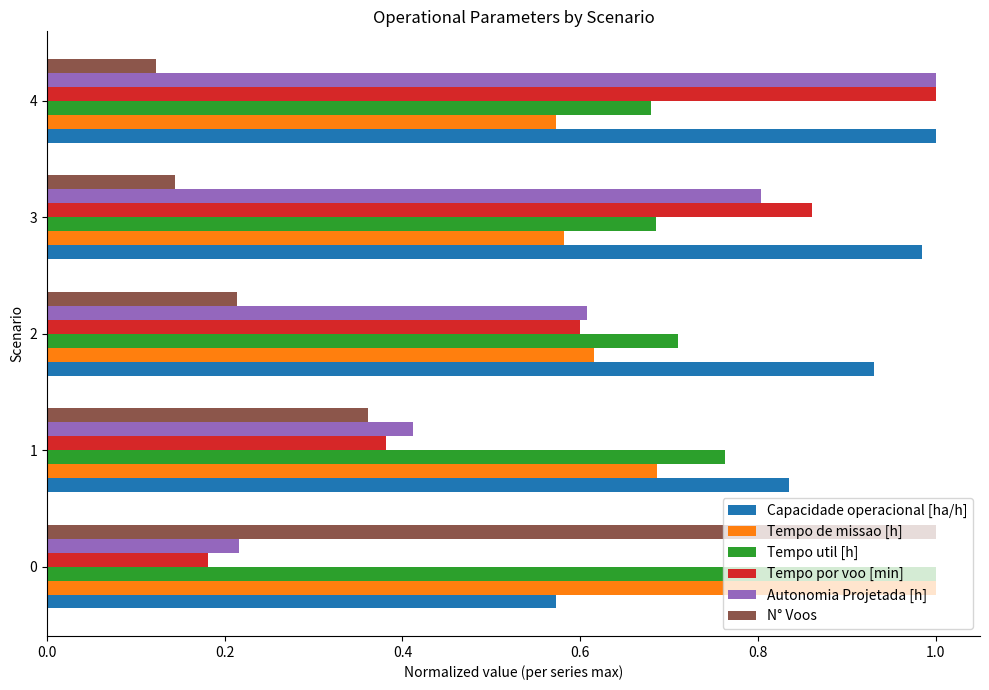

At which category is the sum across all series the highest?

4